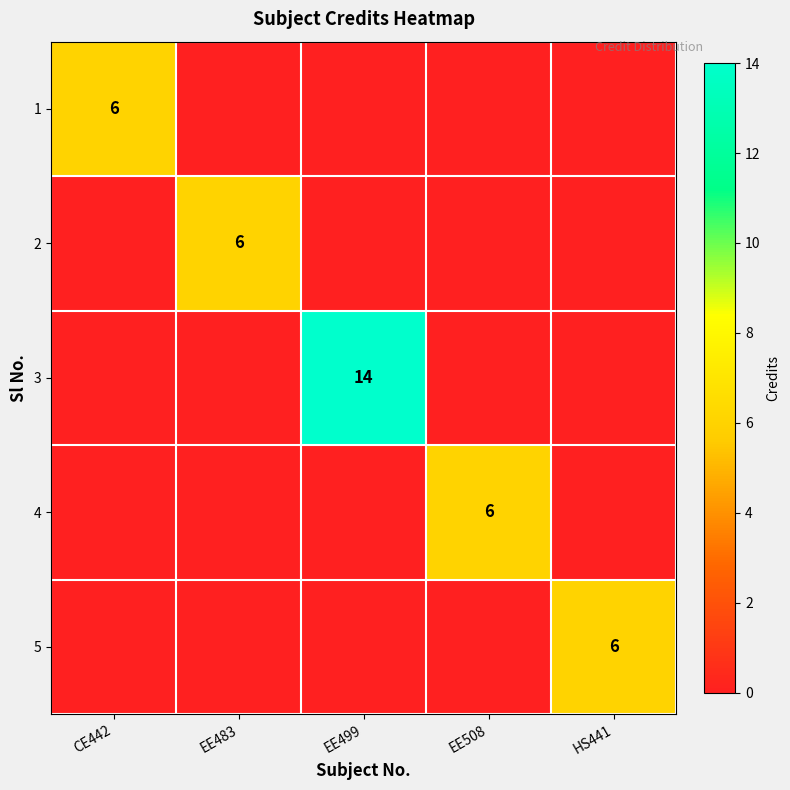

At how many categories does at least one series exceed 12?

1